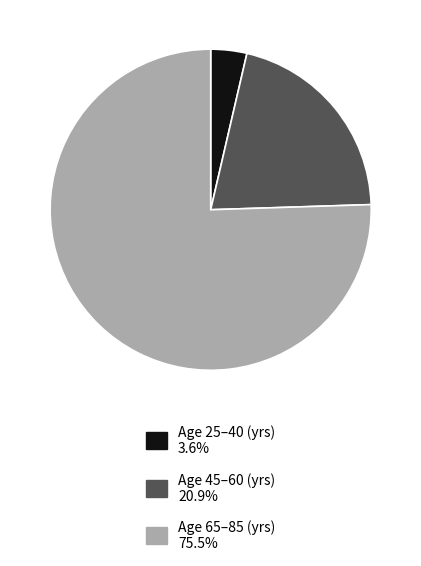

Does any single category account for the majority?

Yes